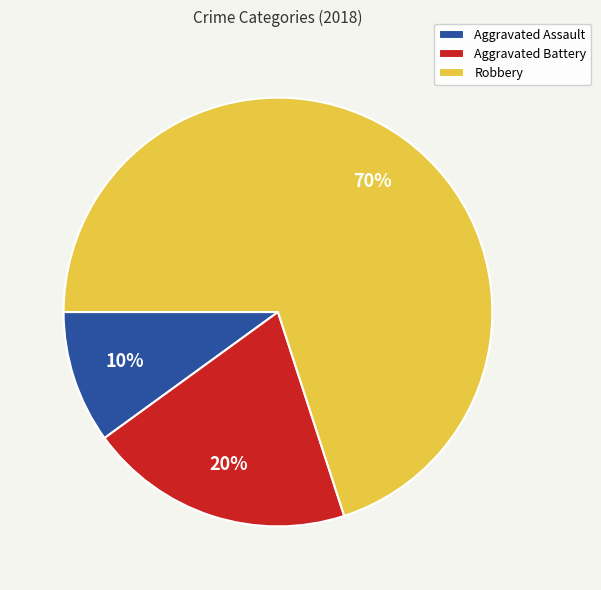

Rank the categories by value from highest to lowest.

Robbery, Aggravated Battery, Aggravated Assault